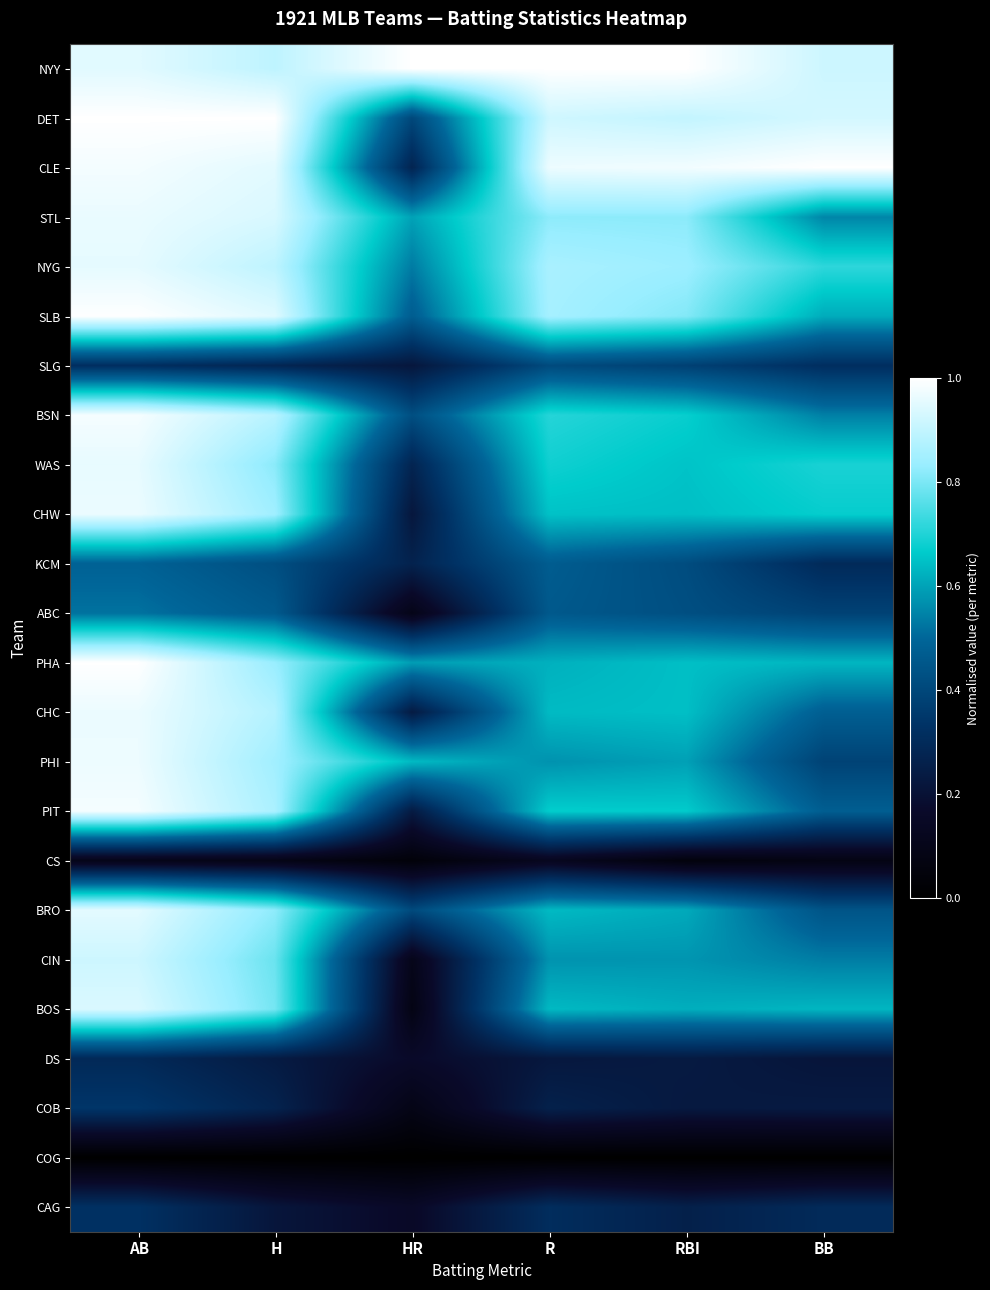

Reading left to right, extract all data points from this chart.

NYY: AB=1.0	H=0.9	HR=1.0	R=1.0	RBI=1.0	BB=0.9
DET: AB=1.0	H=1.0	HR=0.4	R=0.9	RBI=0.9	BB=0.9
CLE: AB=1.0	H=1.0	HR=0.3	R=1.0	RBI=1.0	BB=1.0
STL: AB=1.0	H=0.9	HR=0.6	R=0.8	RBI=0.8	BB=0.6
NYG: AB=1.0	H=0.9	HR=0.5	R=0.9	RBI=0.8	BB=0.7
SLB: AB=1.0	H=0.9	HR=0.5	R=0.9	RBI=0.8	BB=0.6
SLG: AB=0.3	H=0.3	HR=0.2	R=0.4	RBI=0.4	BB=0.3
BSN: AB=1.0	H=0.9	HR=0.4	R=0.7	RBI=0.7	BB=0.5
WAS: AB=1.0	H=0.8	HR=0.3	R=0.7	RBI=0.7	BB=0.7
CHW: AB=1.0	H=0.8	HR=0.2	R=0.7	RBI=0.6	BB=0.7
KCM: AB=0.5	H=0.4	HR=0.3	R=0.5	RBI=0.4	BB=0.3
ABC: AB=0.5	H=0.5	HR=0.1	R=0.5	RBI=0.4	BB=0.4
PHA: AB=1.0	H=0.8	HR=0.6	R=0.6	RBI=0.6	BB=0.6
CHC: AB=1.0	H=0.9	HR=0.2	R=0.6	RBI=0.6	BB=0.5
PHI: AB=1.0	H=0.8	HR=0.6	R=0.6	RBI=0.6	BB=0.4
PIT: AB=1.0	H=0.9	HR=0.2	R=0.7	RBI=0.7	BB=0.5
CS: AB=0.1	H=0.1	HR=0.0	R=0.1	RBI=0.1	BB=0.1
BRO: AB=1.0	H=0.8	HR=0.4	R=0.6	RBI=0.6	BB=0.4
CIN: AB=0.9	H=0.8	HR=0.1	R=0.6	RBI=0.6	BB=0.5
BOS: AB=0.9	H=0.8	HR=0.1	R=0.6	RBI=0.6	BB=0.6
DS: AB=0.3	H=0.2	HR=0.2	R=0.2	RBI=0.2	BB=0.2
COB: AB=0.3	H=0.3	HR=0.1	R=0.3	RBI=0.2	BB=0.2
COG: AB=0.0	H=0.0	HR=0.0	R=0.0	RBI=0.0	BB=0.0
CAG: AB=0.3	H=0.2	HR=0.2	R=0.3	RBI=0.3	BB=0.3